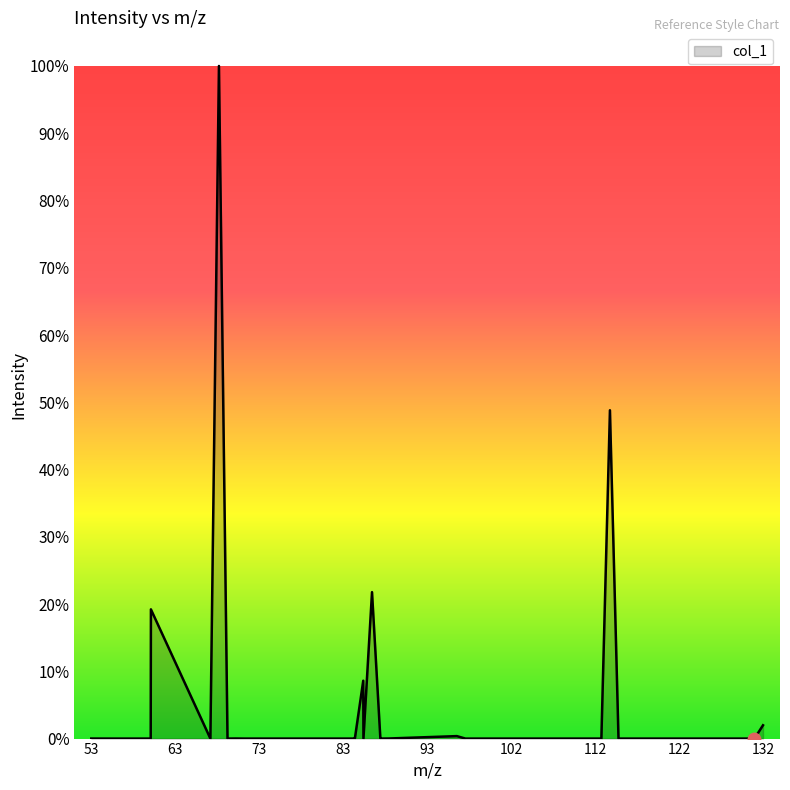

Rank the categories by value from highest to lowest.

68.050024, 114.055502, 86.060588, 60.044938, 85.028953, 132.066066, 96.044938, 84.044938, 88.039852, 70.029288, 53.026549, 72.044938, 87.044603, 84.021128, 71.037113, 72.021128, 56.013638, 85.052763, 58.041864, 56.050024, 71.049689, 57.034039, 69.057849, 112.039852, 87.068413, 67.042199, 97.052763, 130.050416, 57.021463, 102.031692, 115.063327, 73.052763, 100.039852, 60.021128, 113.047677, 131.058241